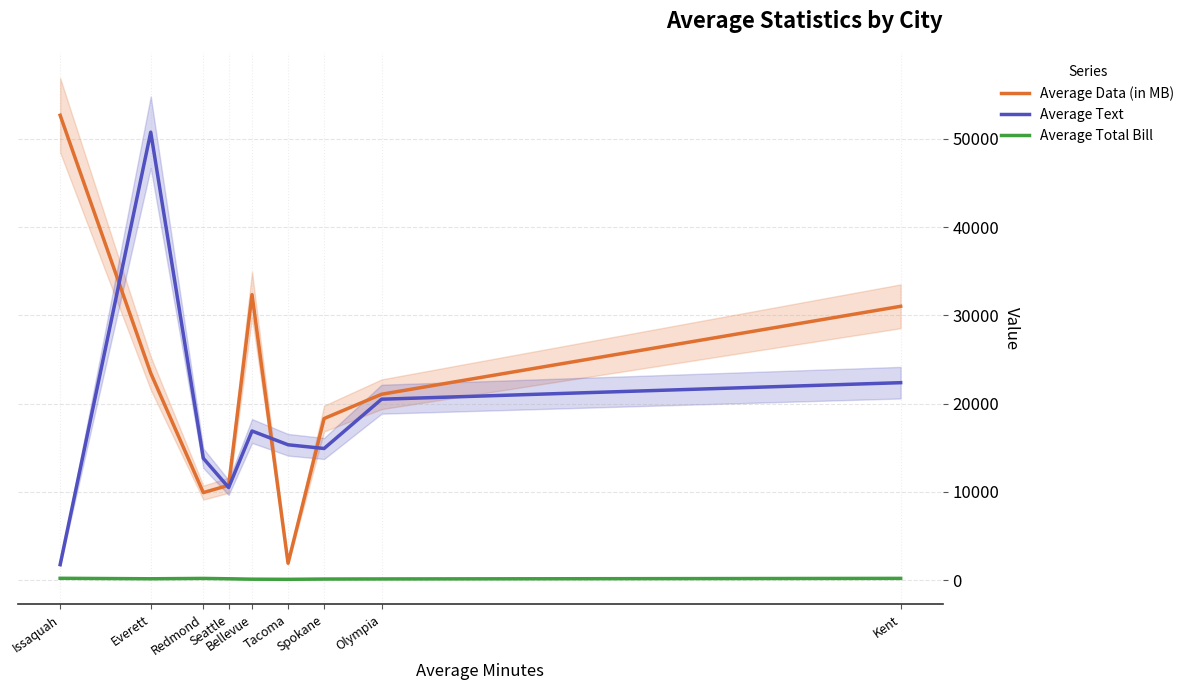

At Spokane, list the series in order from largest to smallest.

Average Data (in MB), Average Text, Average Total Bill